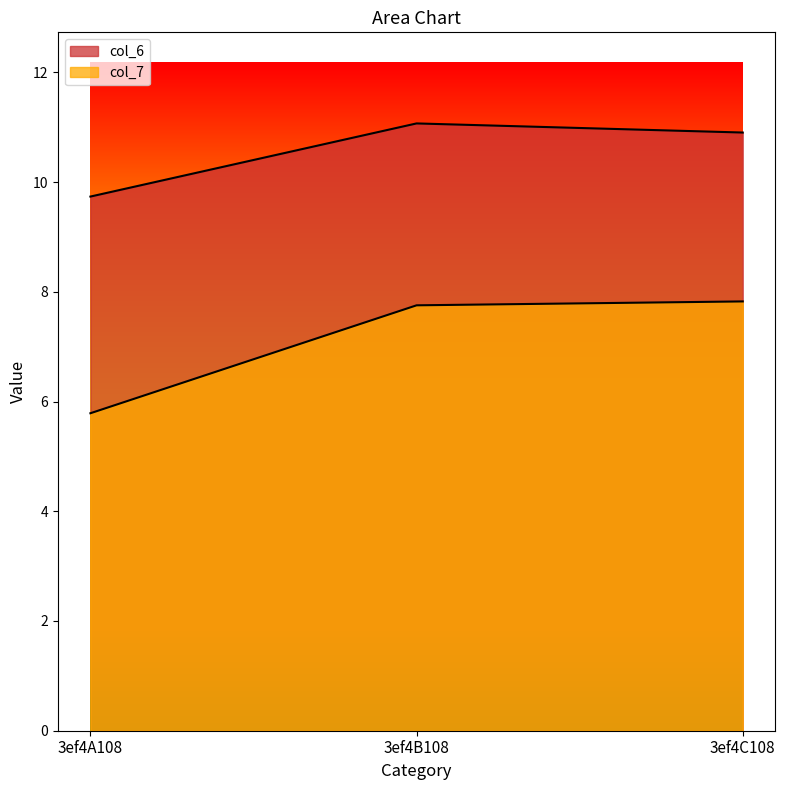

The value of col_7 at 3ef4B108 is 2.1. True or false?

False